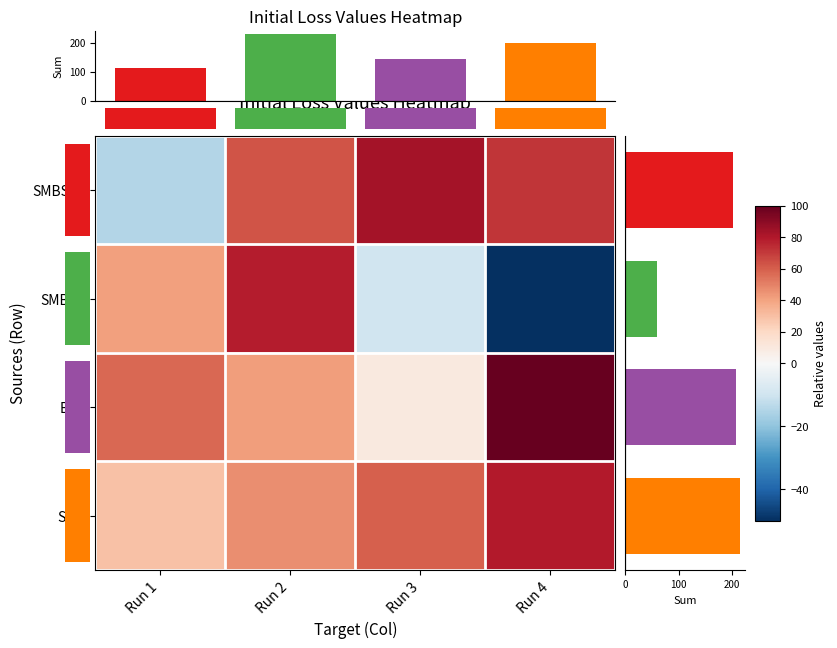

What is the average value of the SMBSA series?

14.8